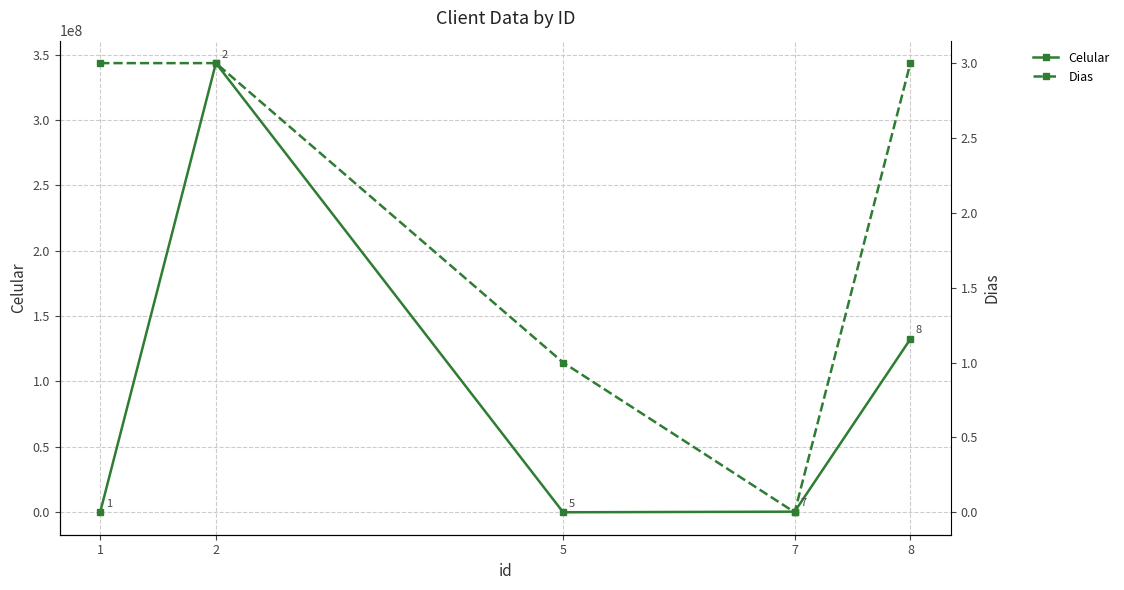

Between which two adjacent categories do Dias and Celular first intersect?

1 and 2